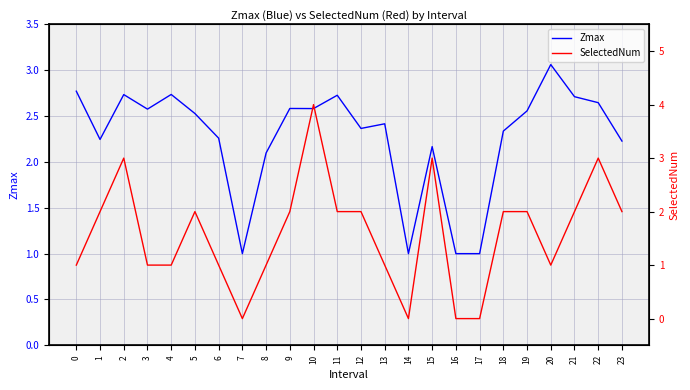

What are all the series names shown in the legend?

Zmax, SelectedNum